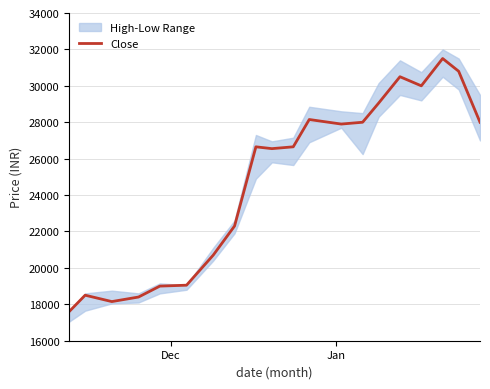

True or false: the data has more than 2 interior local peaks.

True